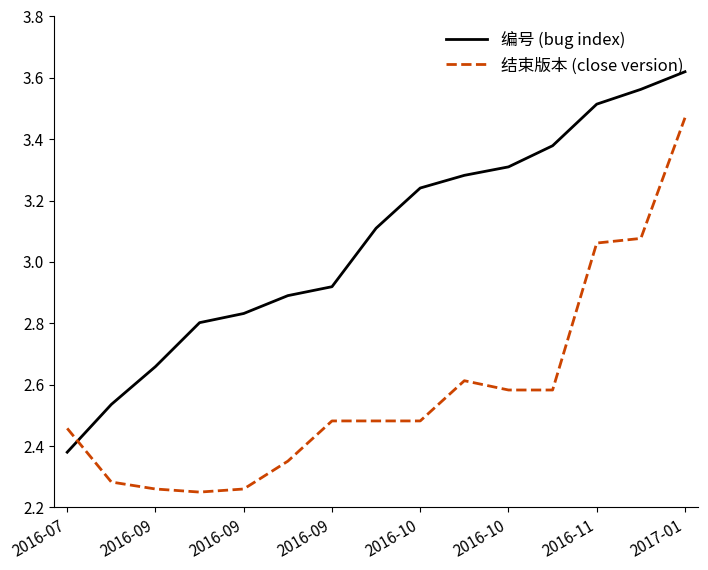

Which series ends up on top after the final intersection of 编号 (bug index) and 结束版本 (close version)?

编号 (bug index)